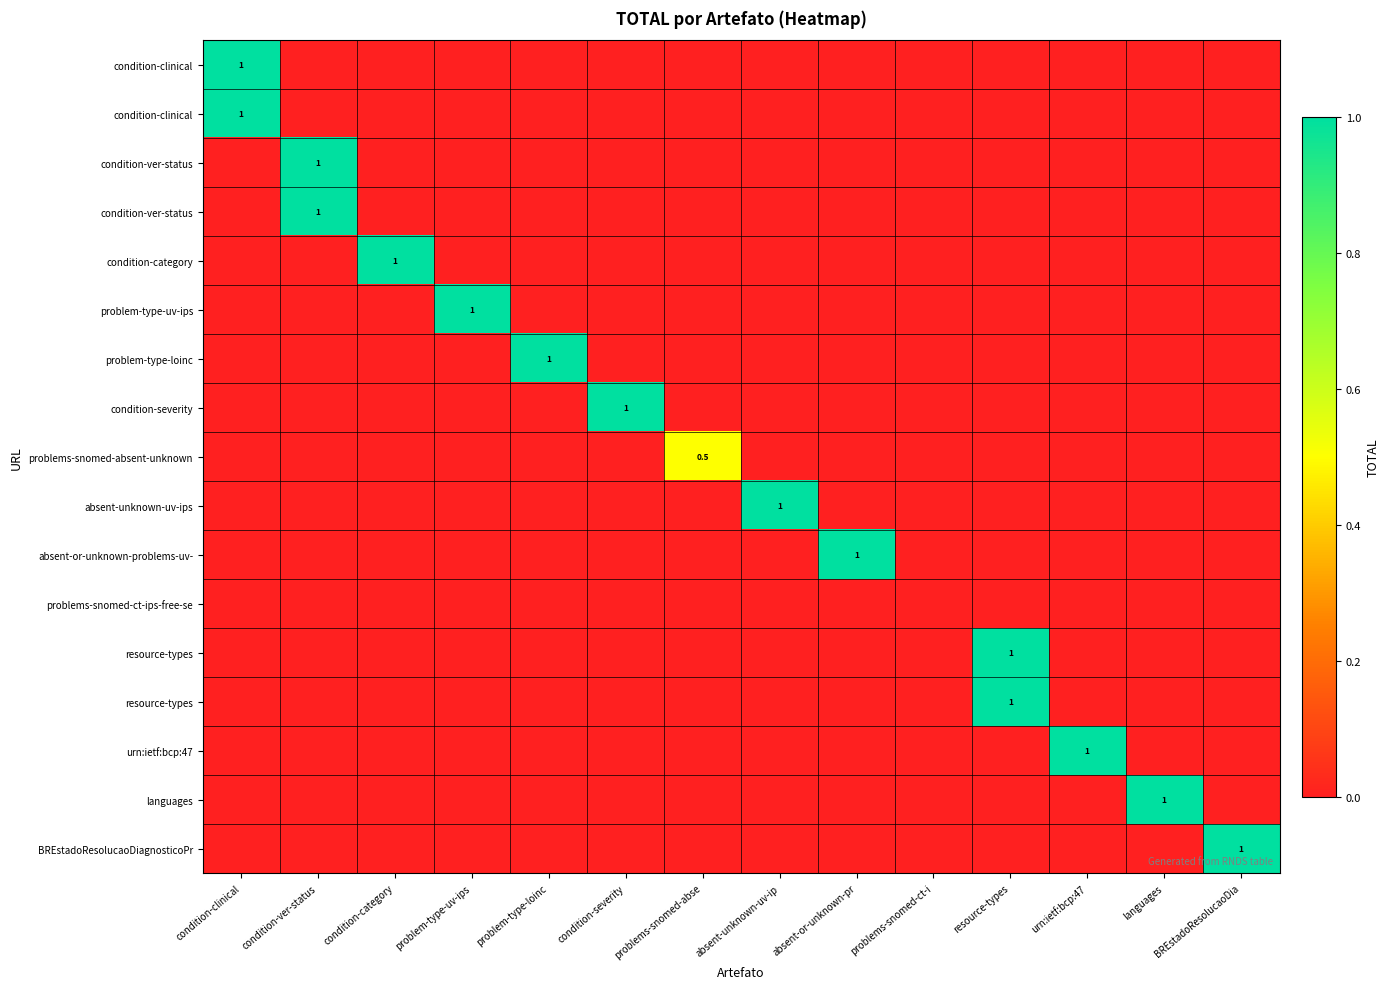

Which category has the highest value across all series?

condition-clinical